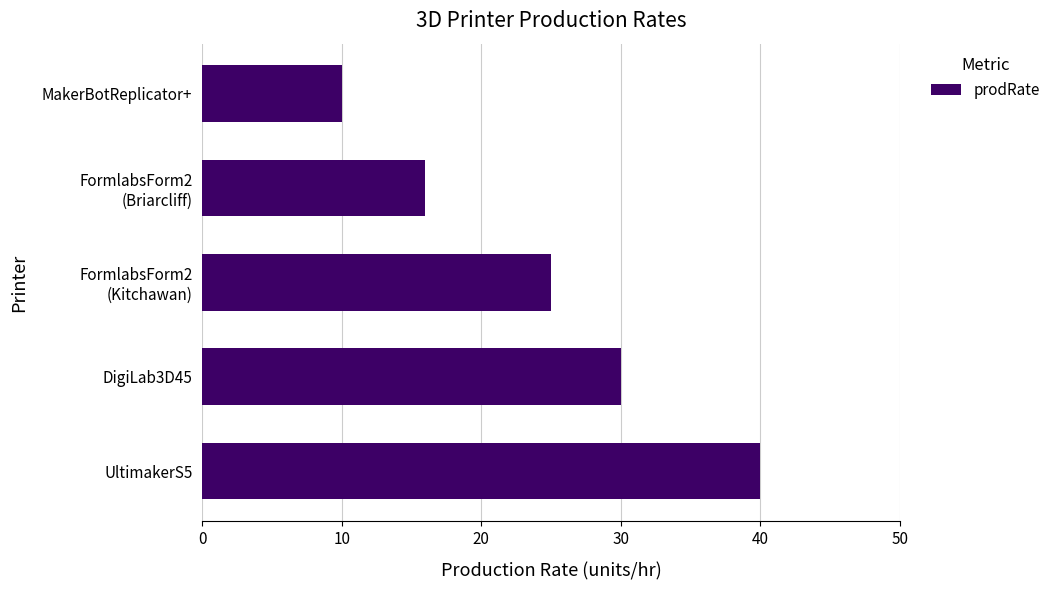

What is the difference between the second highest and minimum values?

20